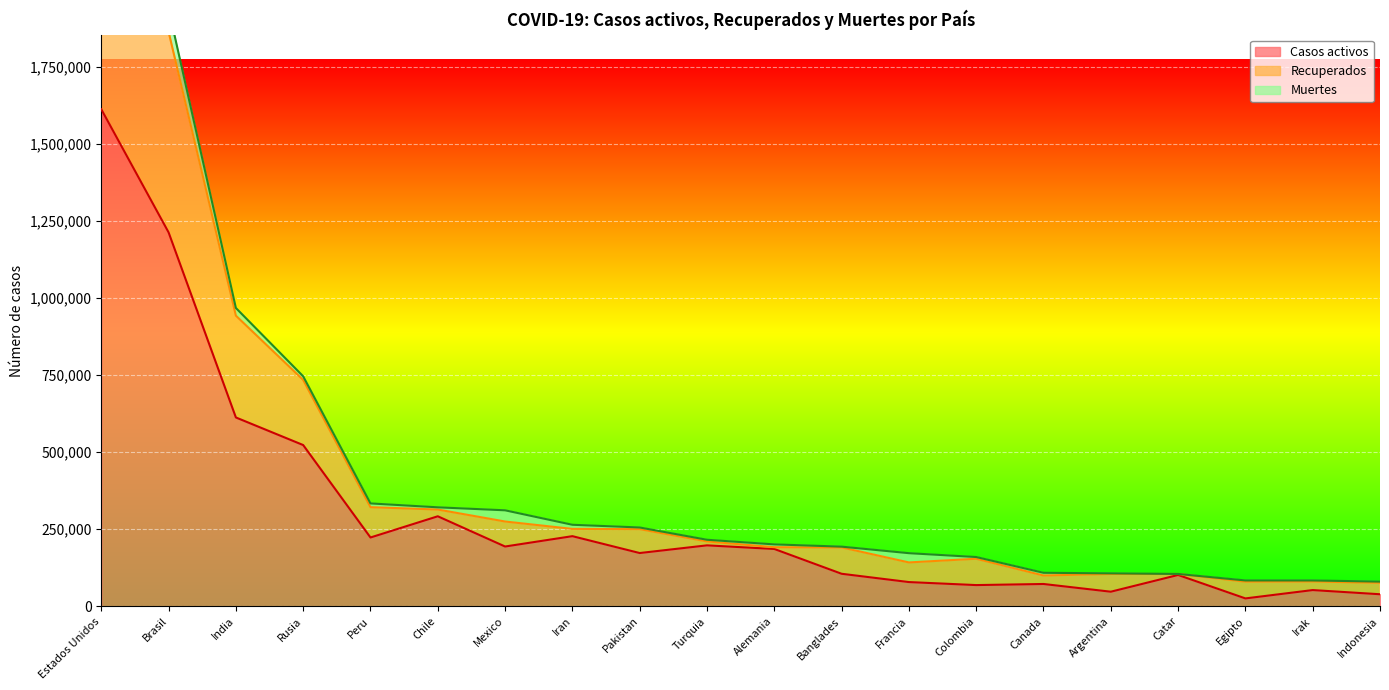

What is the difference between the highest and lowest values at Brasil?

725655